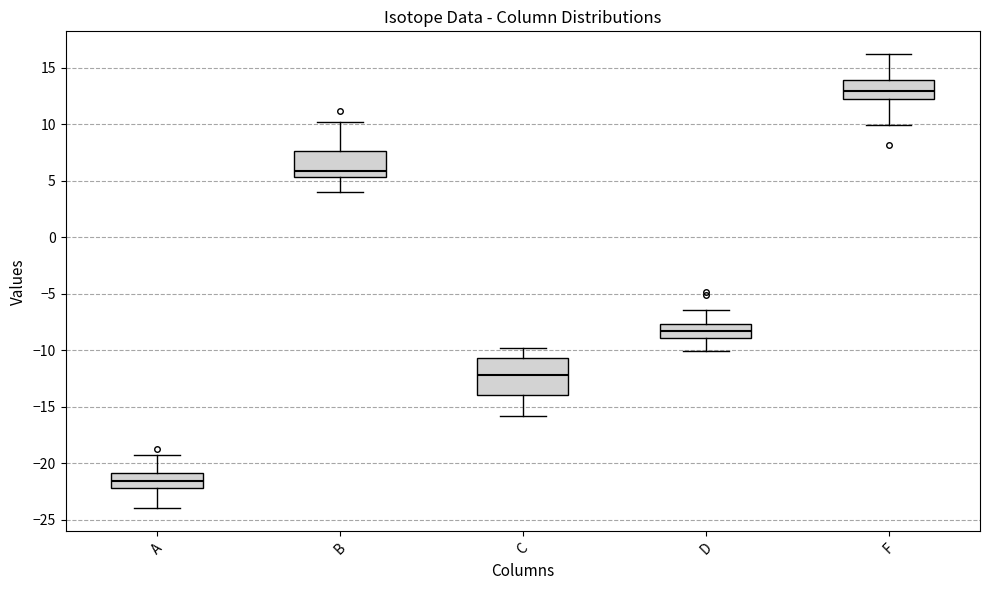

Comparing the boxes themselves (not the whiskers), which one is the tallest?

C